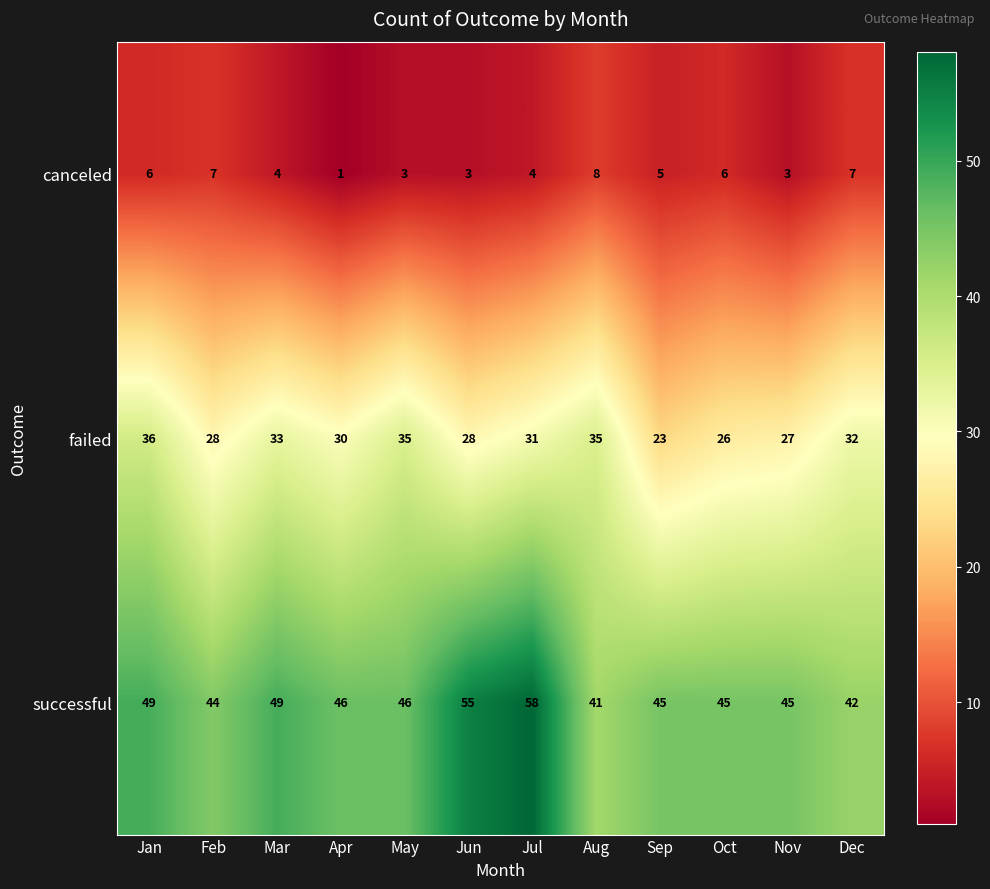

Count the canceled values in the range 3 to 7.

10